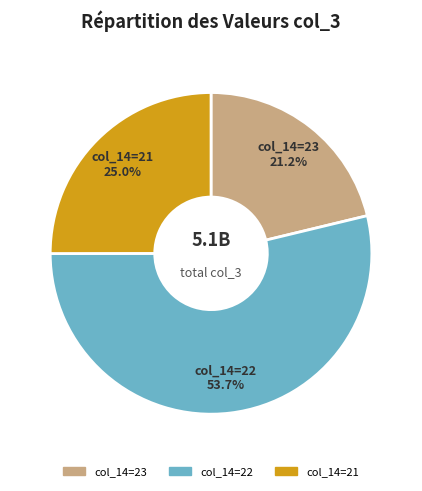

Is there a majority slice in this chart?

Yes